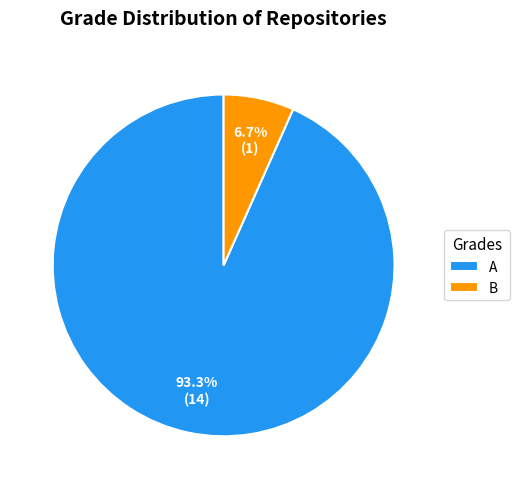

The B slice represents 7% of the pie. True or false?

True